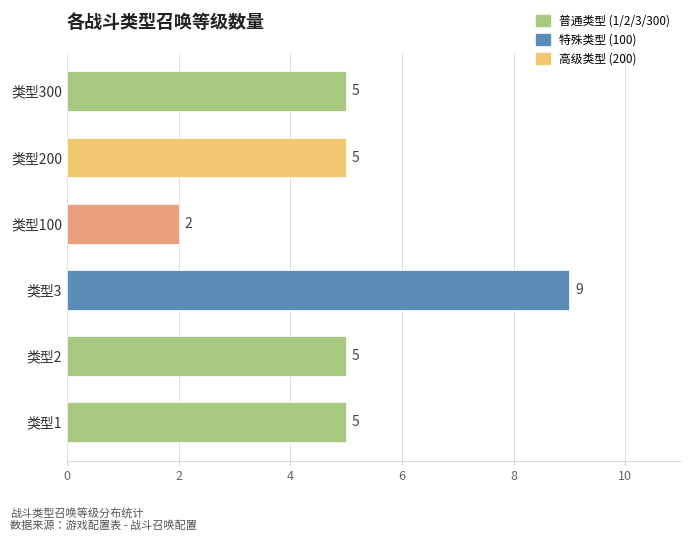

What is the difference between the maximum and minimum values?

7